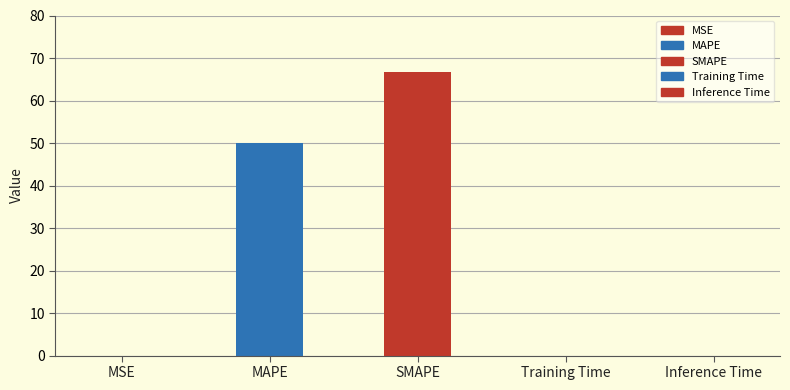

Does the chart contain stacked bars?

No